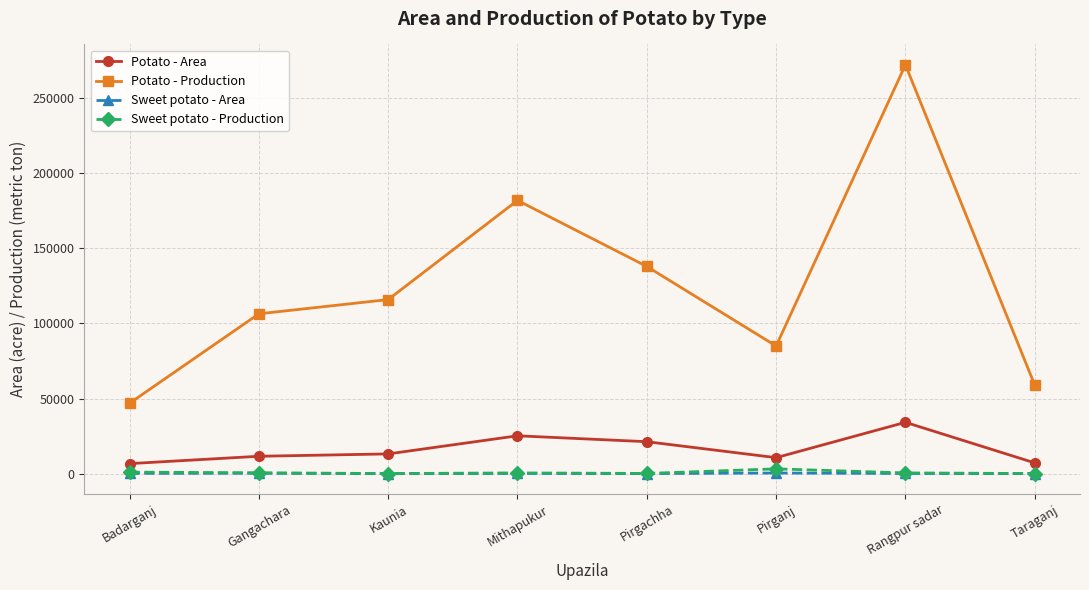

How many lines are shown in the chart?

4